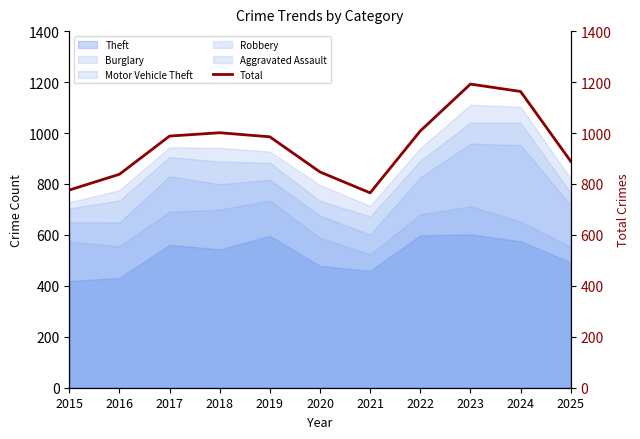

At which category does the chart reach its minimum across all series?

2021